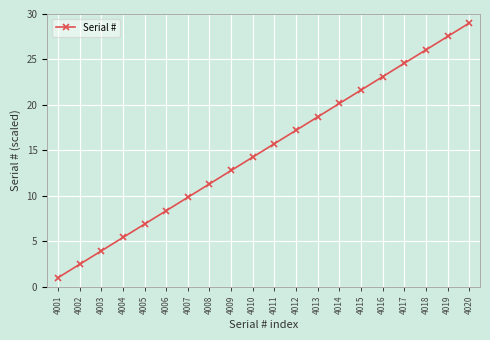

What is the value of the 9th point from the left?

12.8